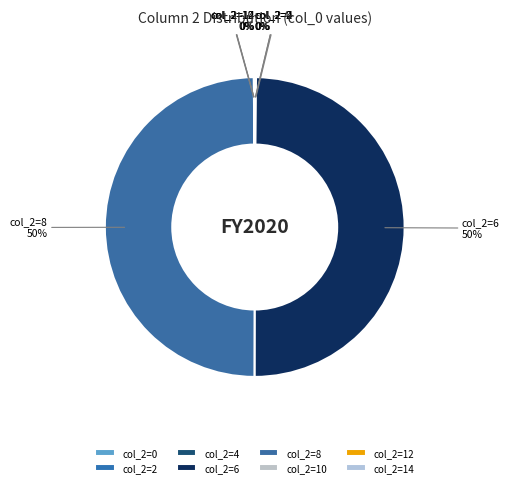

To the nearest percent, what is the average slice percentage?

12%